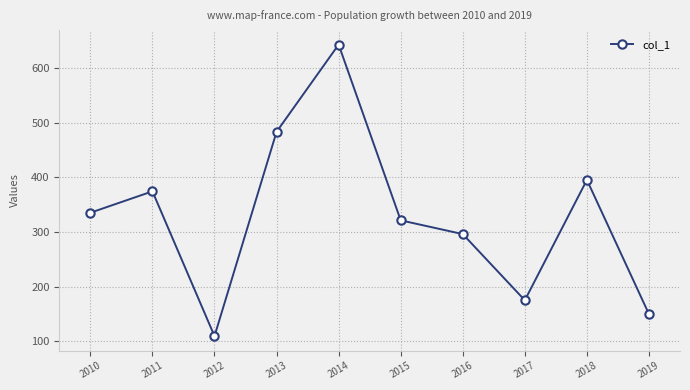

The chart shows a value of 149.8 at 2019. True or false?

True